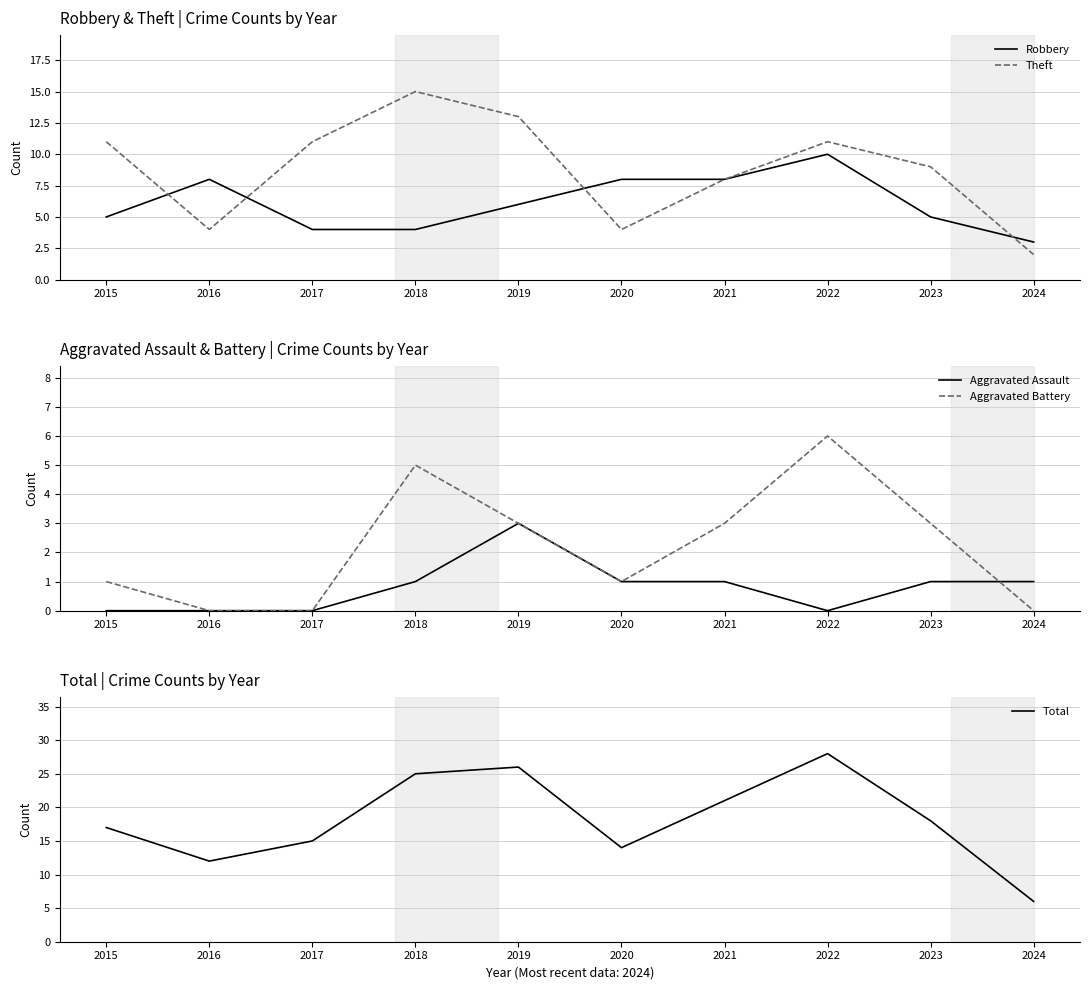

What is the highest value of the Theft series?

15